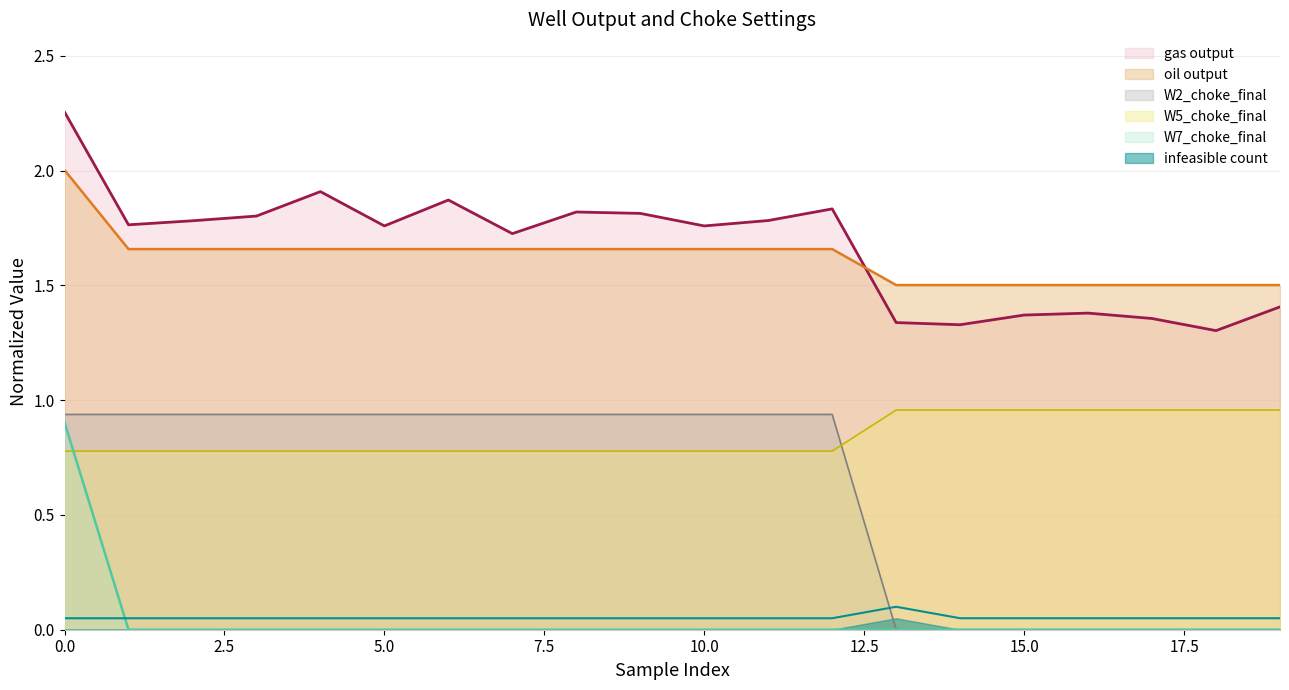

What is the total value across all series at 17?

3.9